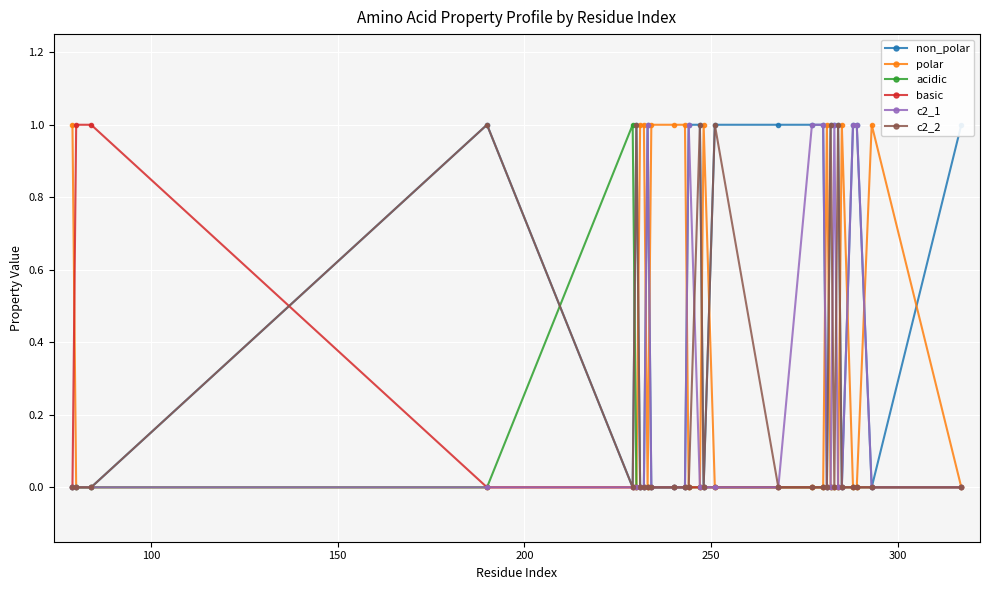

True or false: non_polar and basic cross at least once.

True